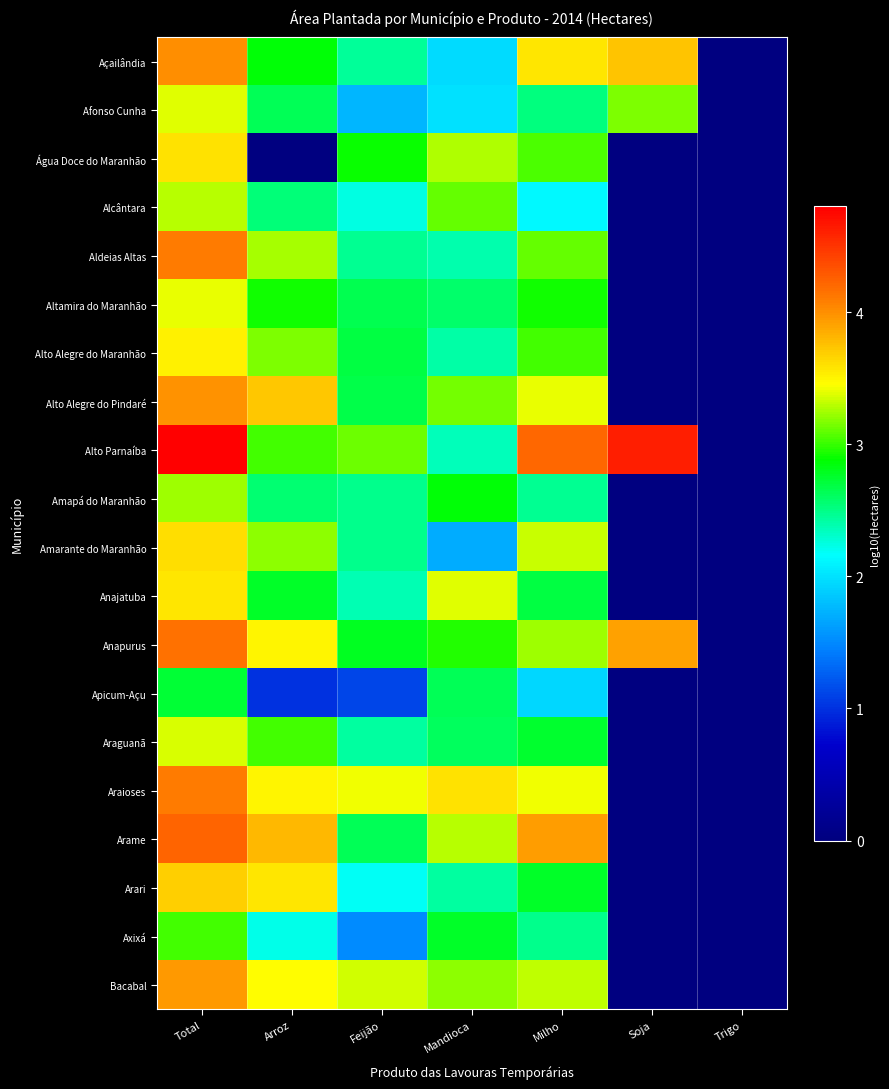

At which label does Alcântara reach its peak?

Total